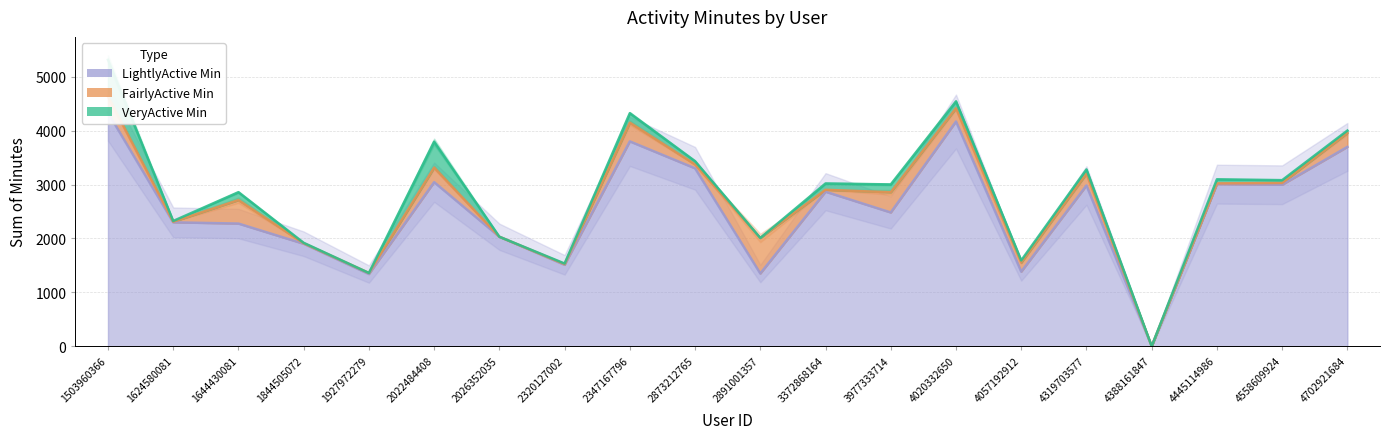

Reading right to left, list all the values displayed in this chart.

VeryActiveMinutes: 44	52	76	0	79	40	130	146	118	0	61	177	11	0	481	0	9	148	14	681
FairlyActiveMinutes: 259	33	14	0	219	169	245	375	35	660	72	347	13	0	270	20	9	435	11	301
LightlyActiveMinutes: 3701	2998	3009	0	2984	1384	4172	2483	2869	1350	3303	3803	1511	2032	3046	1340	1902	2277	2300	4336